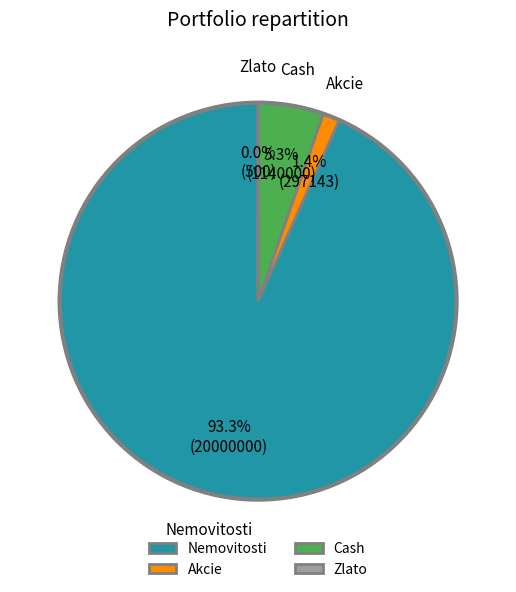

True or false: Nemovitosti accounts for 99% of the total.

False